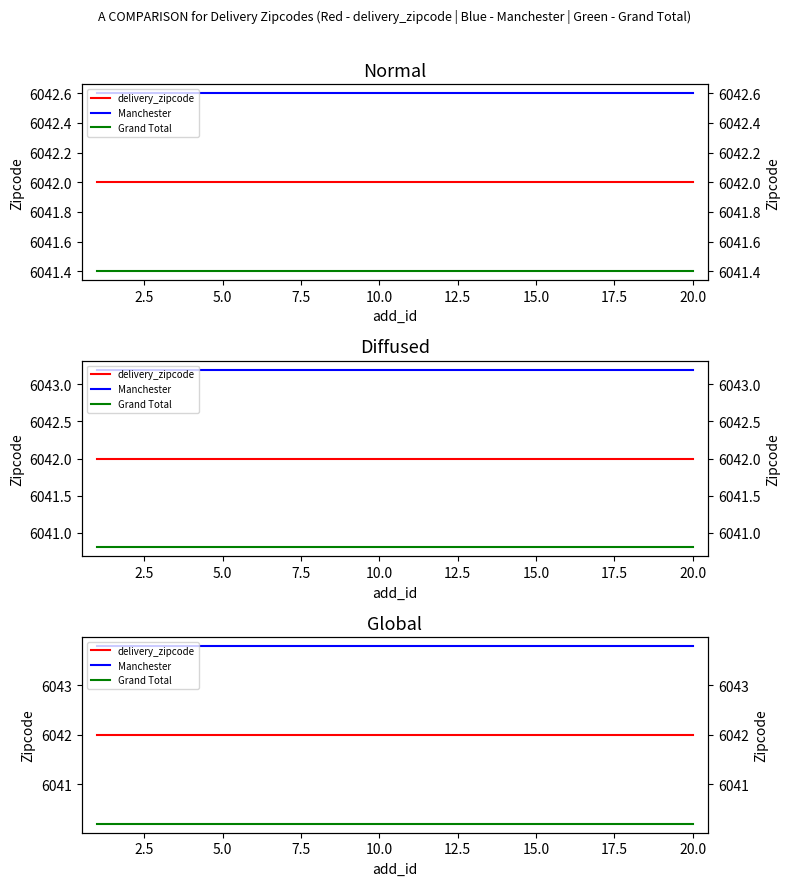

What is the minimum value for Manchester?

6043.8